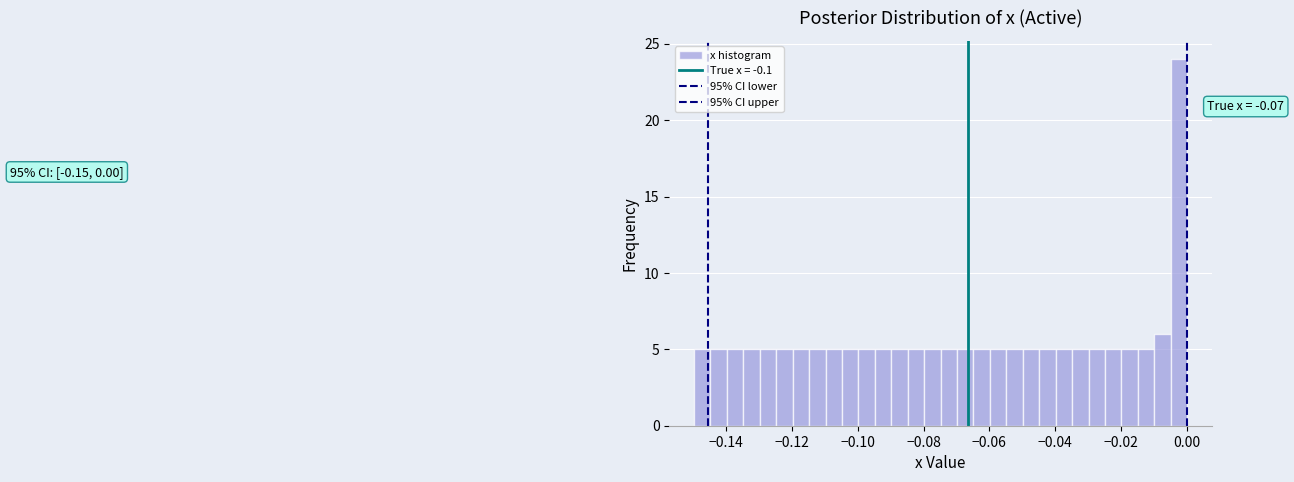

Around what value on the x-axis is the tallest bar? Give the approximate position of its centre, as read against the axis.

-0.002